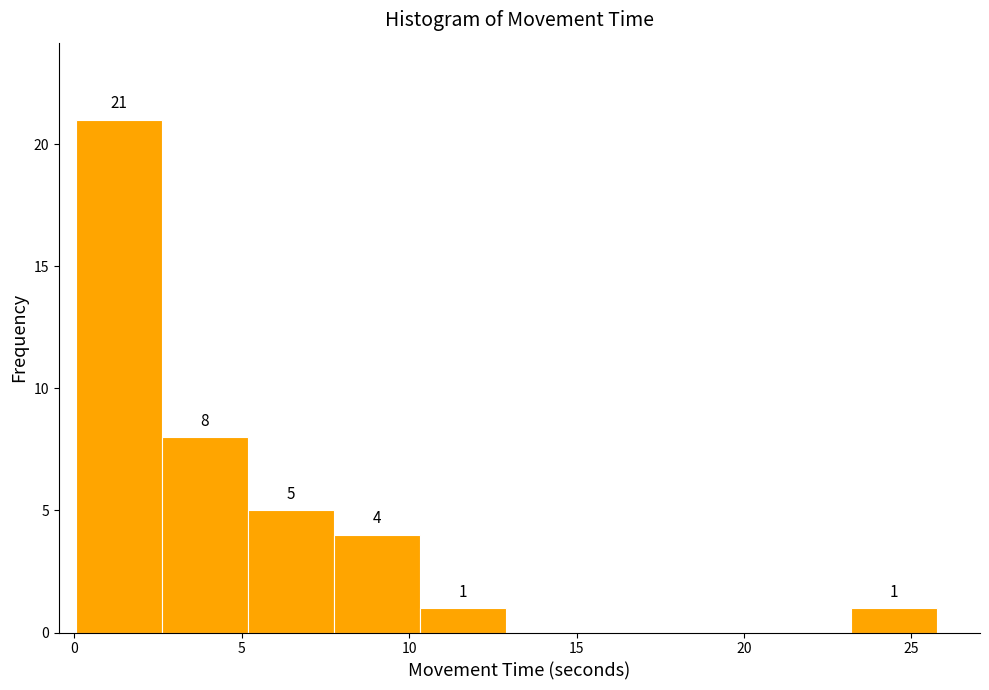

Over which range of the x-axis is the bar tallest?

0.0 to 2.5